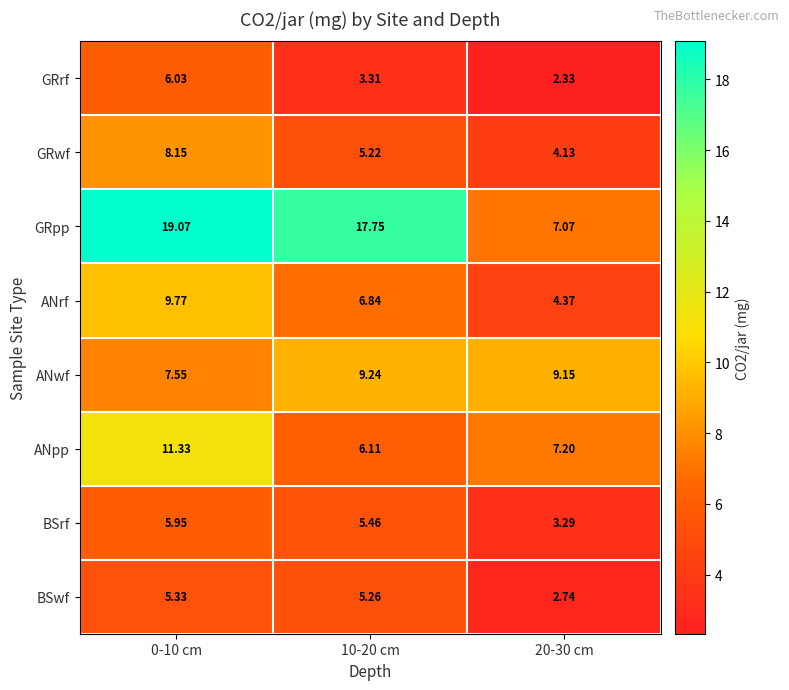

Which series has the widest spread of values?

GRpp